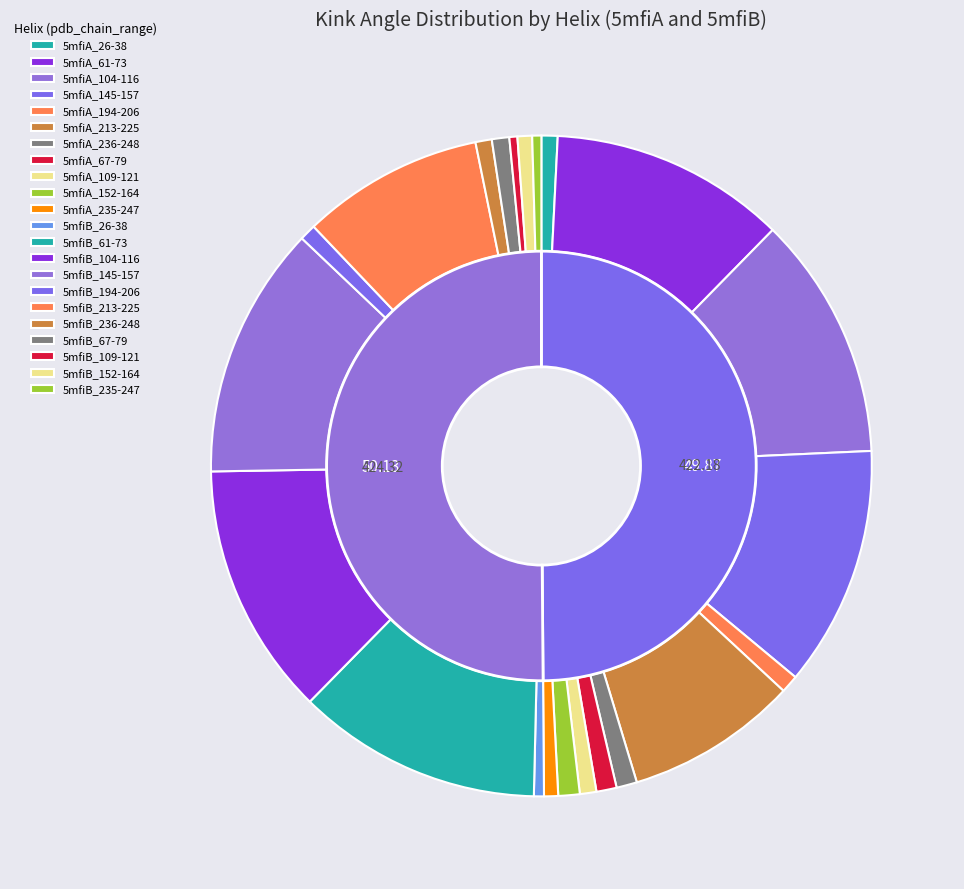

How many segments does this pie chart have?

22